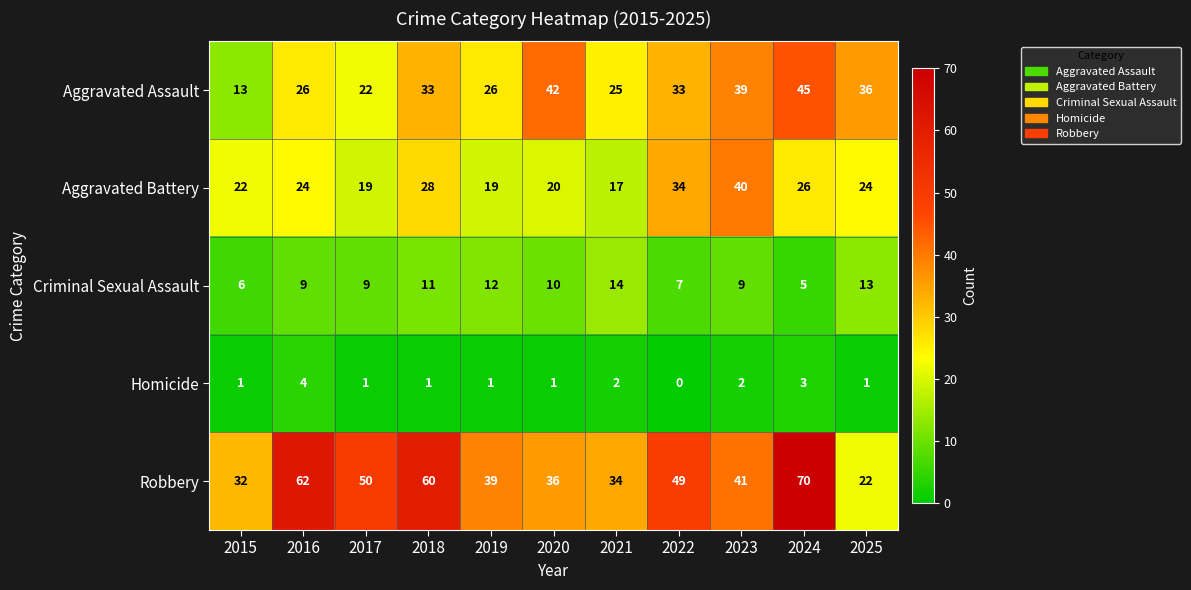

The Criminal Sexual Assault series shows 12 at 2019. True or false?

True